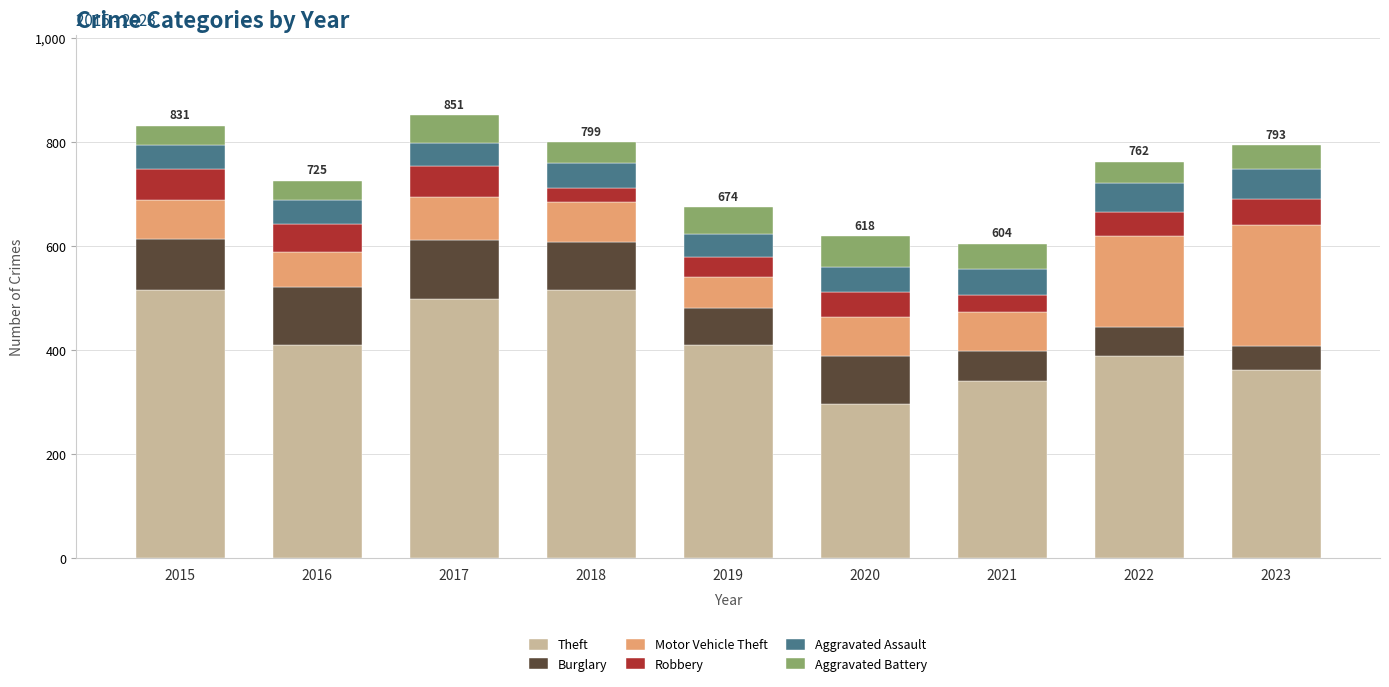

Does the chart contain any negative values?

No